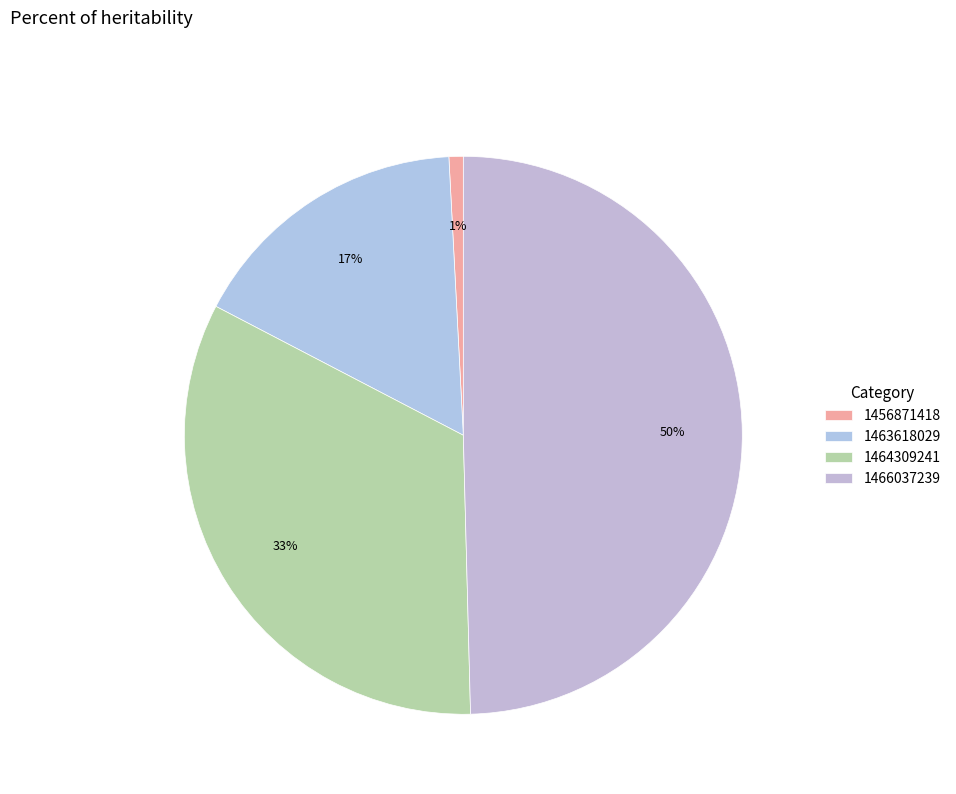

Rank the categories by value from lowest to highest.

1456871418, 1463618029, 1464309241, 1466037239